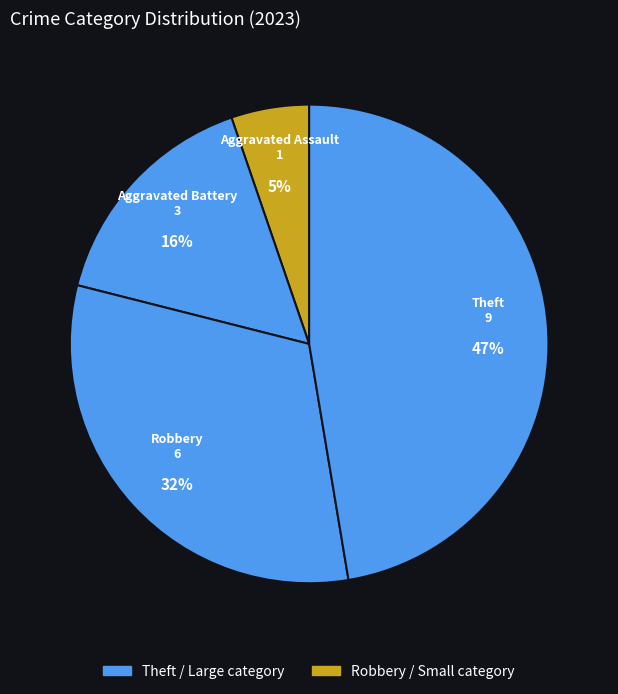

Count the number of slices in the pie.

4